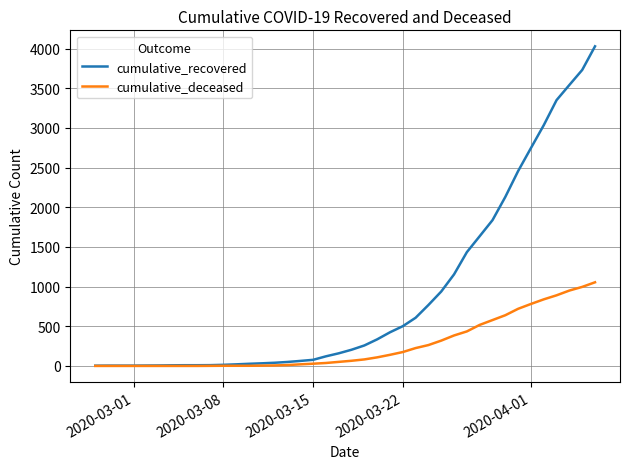

Which series has the largest total across all categories?

cumulative_recovered